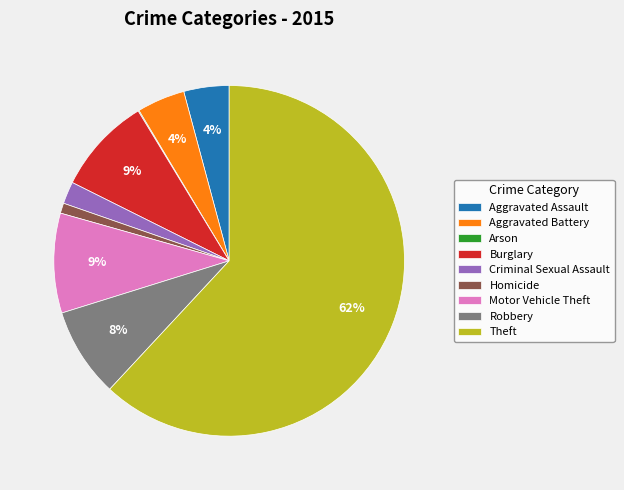

The Burglary slice represents 9% of the pie. True or false?

True